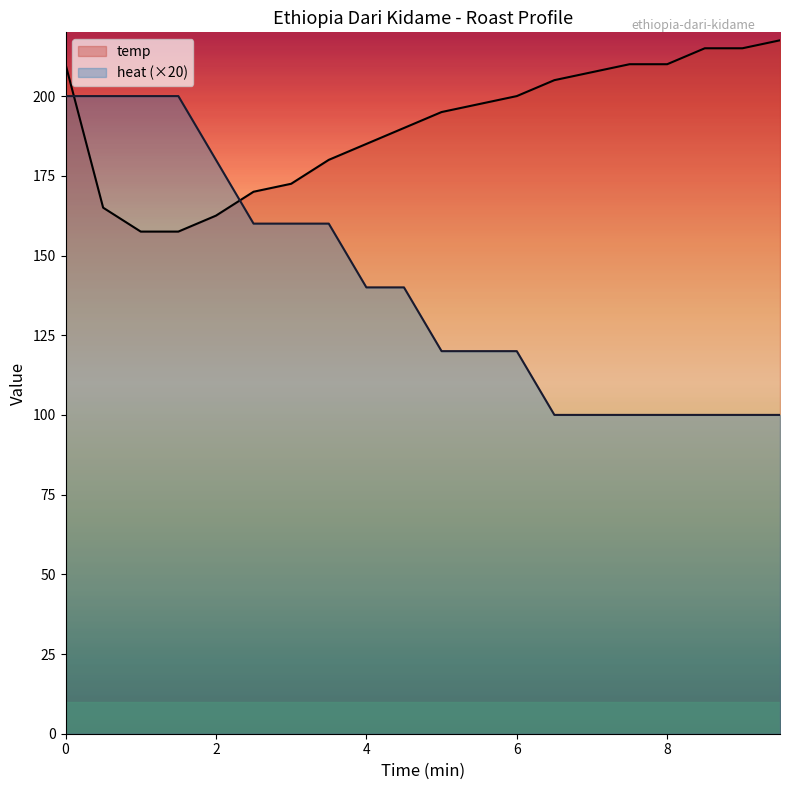

Read the heat value at 4.5.

140.0